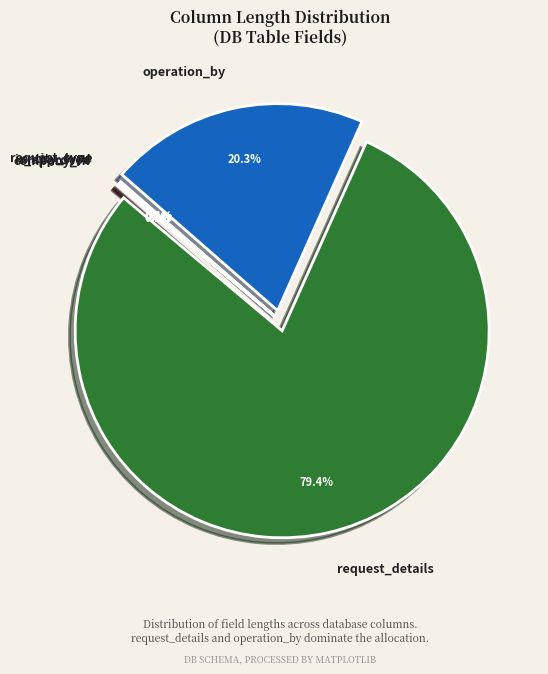

What is the majority slice?

request_details